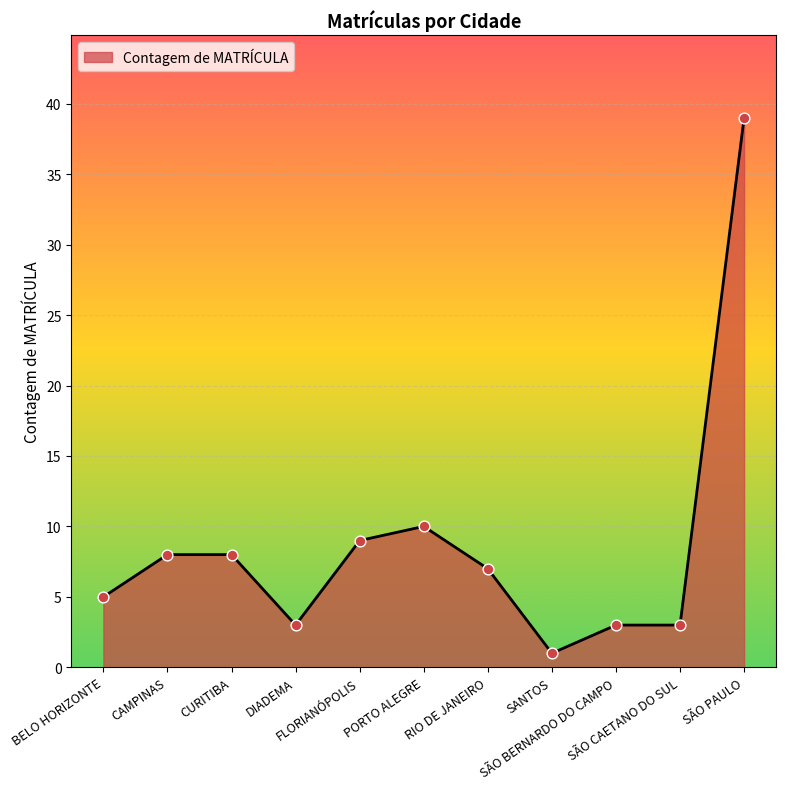

What is the change in value from DIADEMA to SANTOS?

-2